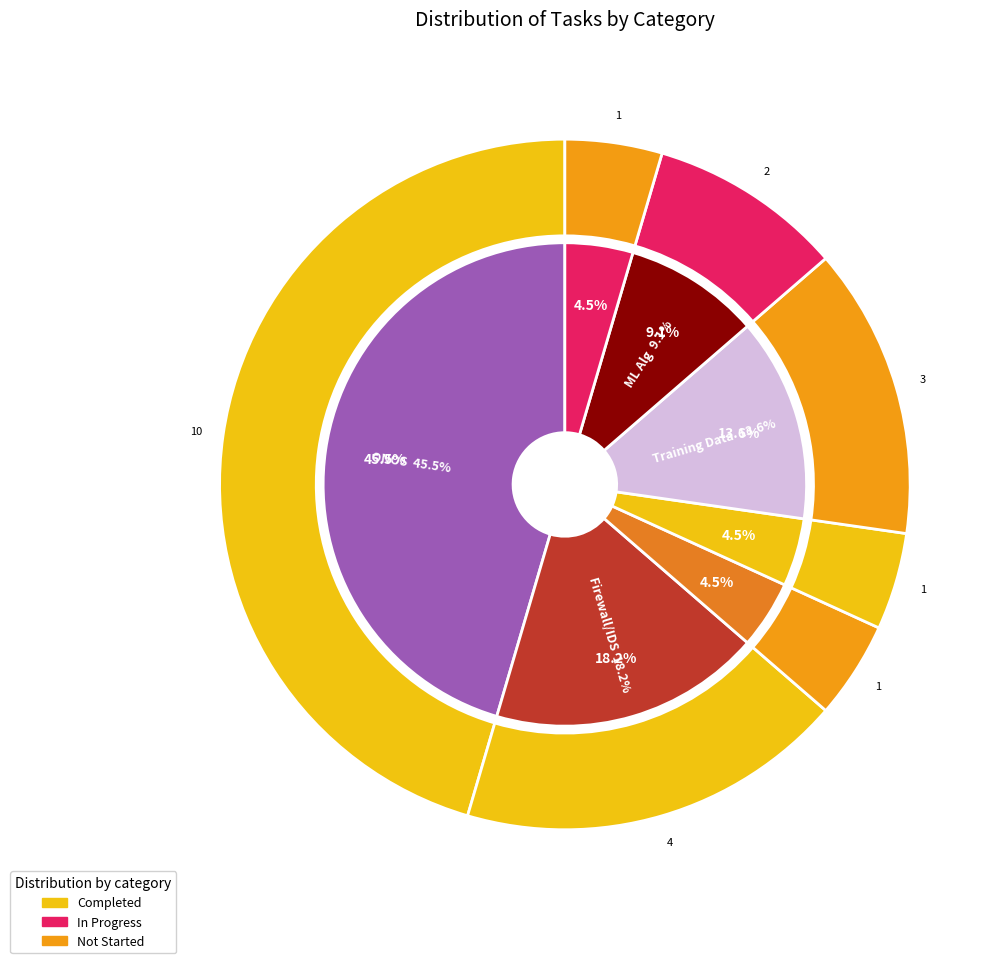

What is the largest slice in the pie chart?

ONOS